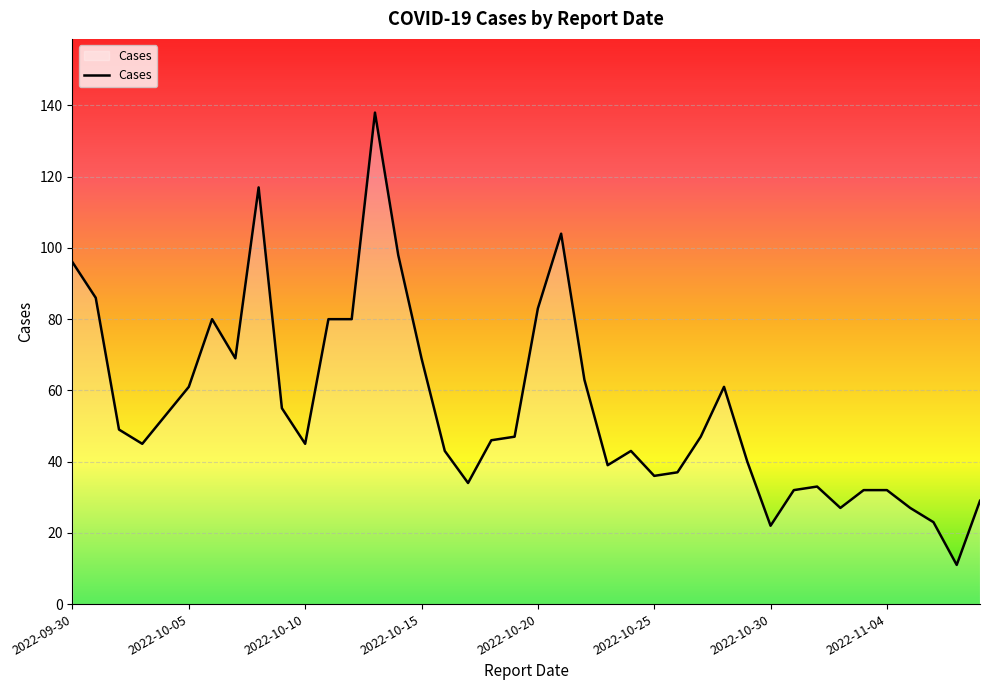

True or false: there are more than 0 points higher than both neighbors.

True